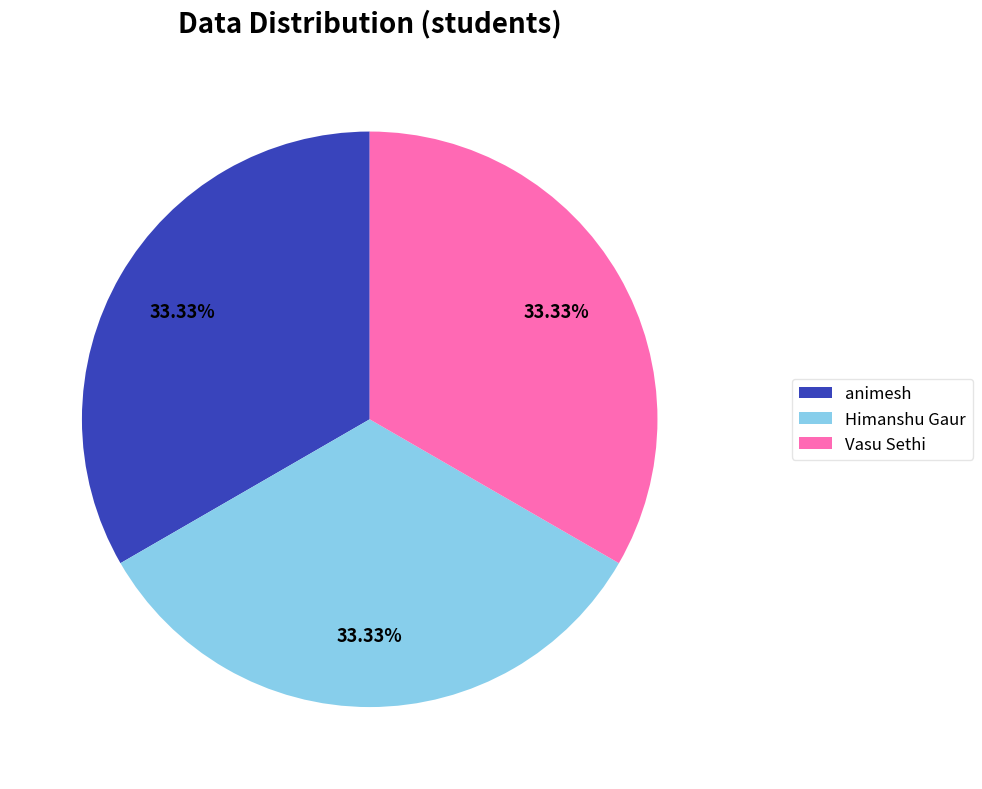

What is the ratio of the value at animesh to the value at Vasu Sethi?

1.0